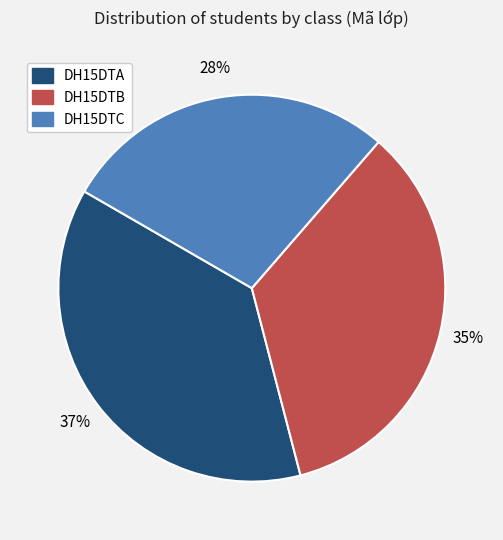

Is there any slice that represents more than half of the pie?

No